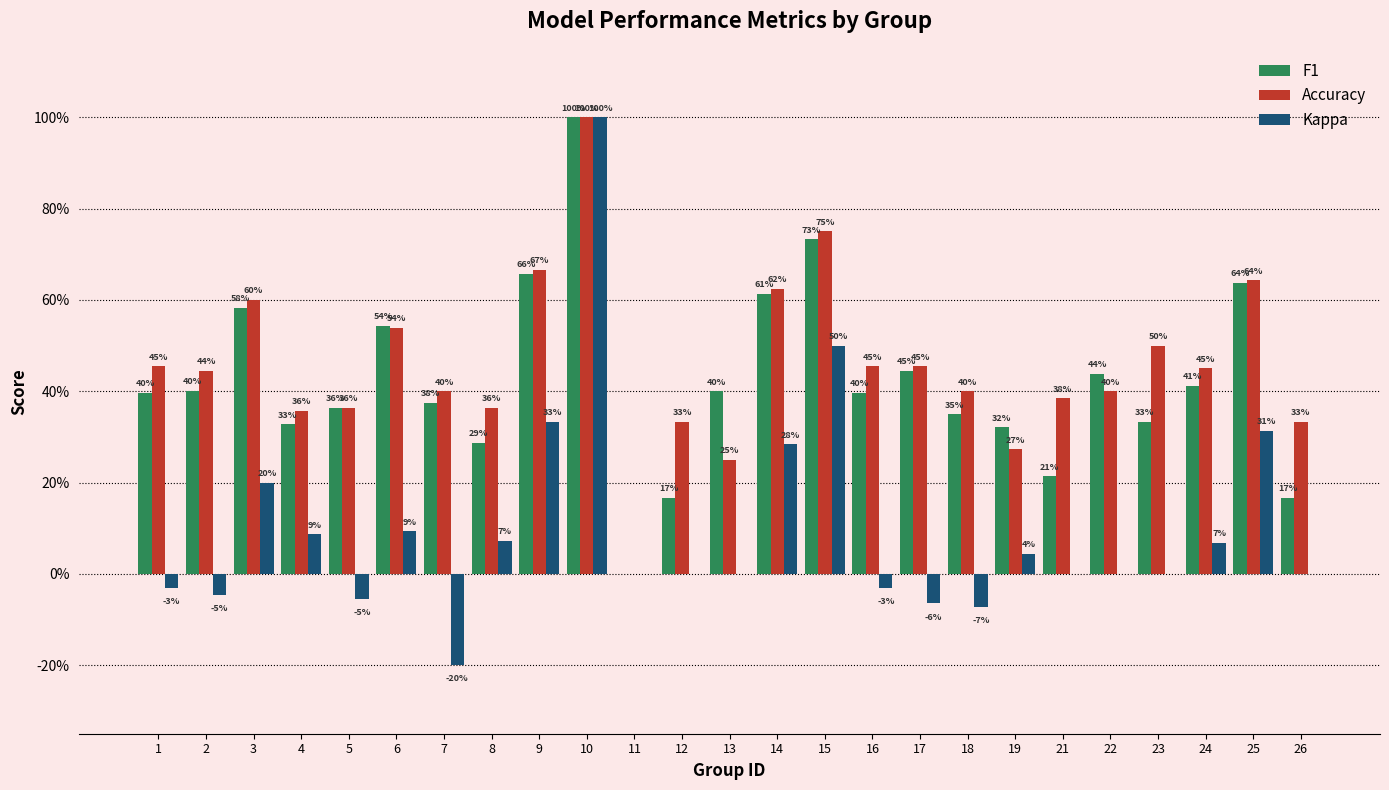

Rank the series by their maximum value, from highest to lowest.

F1, Accuracy, Kappa